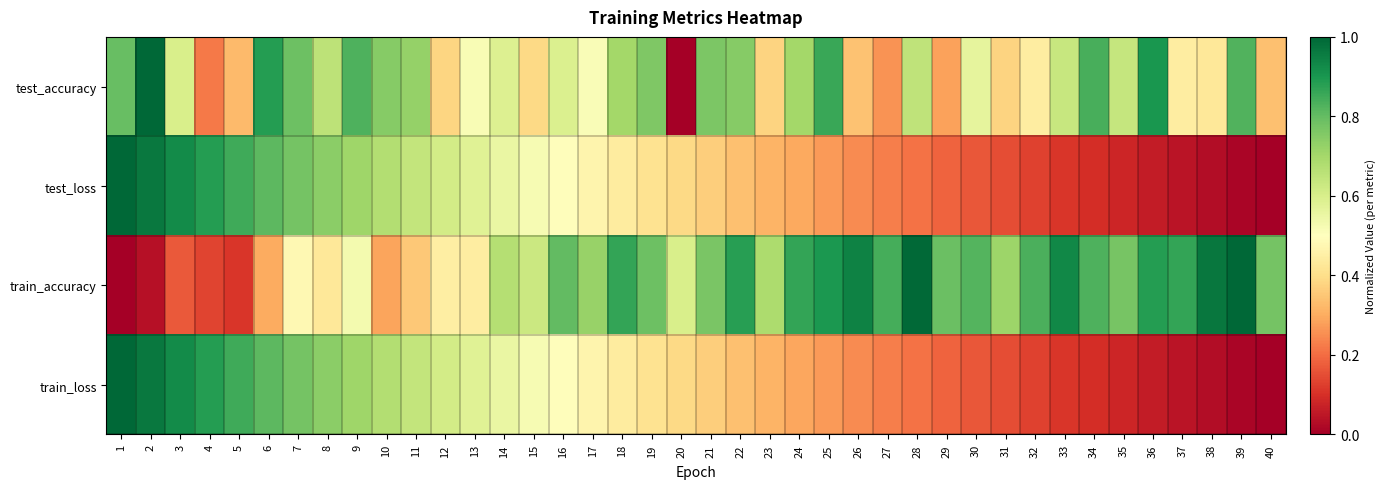

Between 38 and 40, which is larger?

38